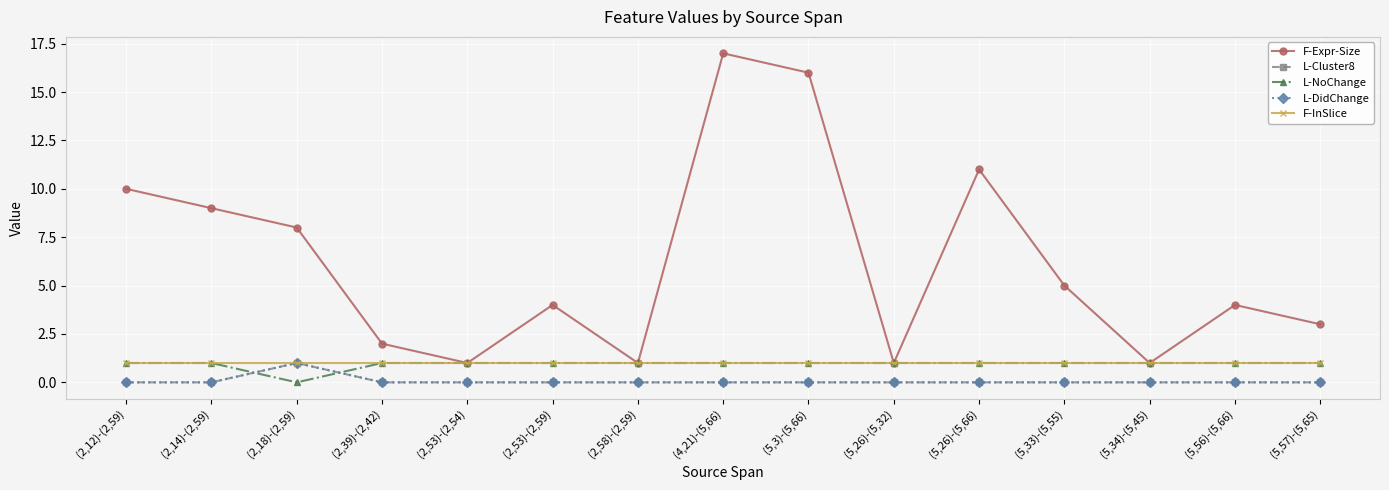

True or false: L-Cluster8 has more than 1 interior local peaks.

False